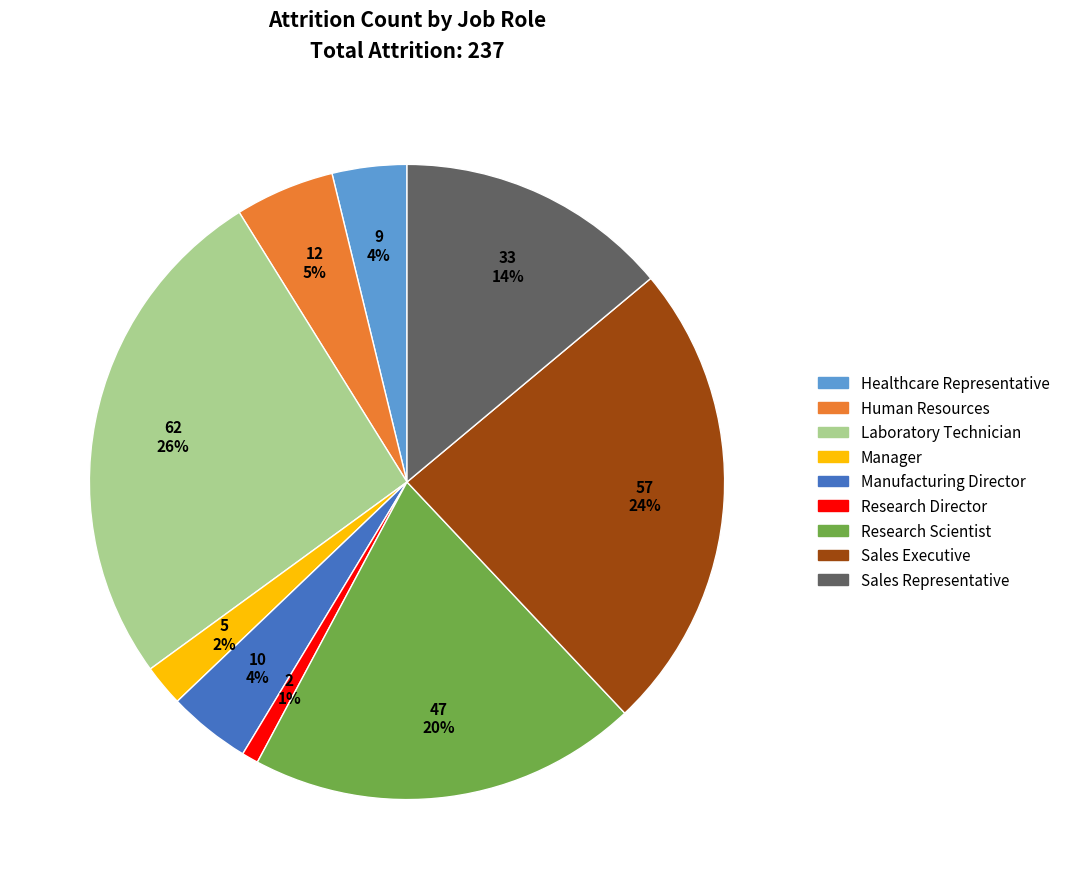

Do Human Resources and Research Director together represent more than half of the pie?

No